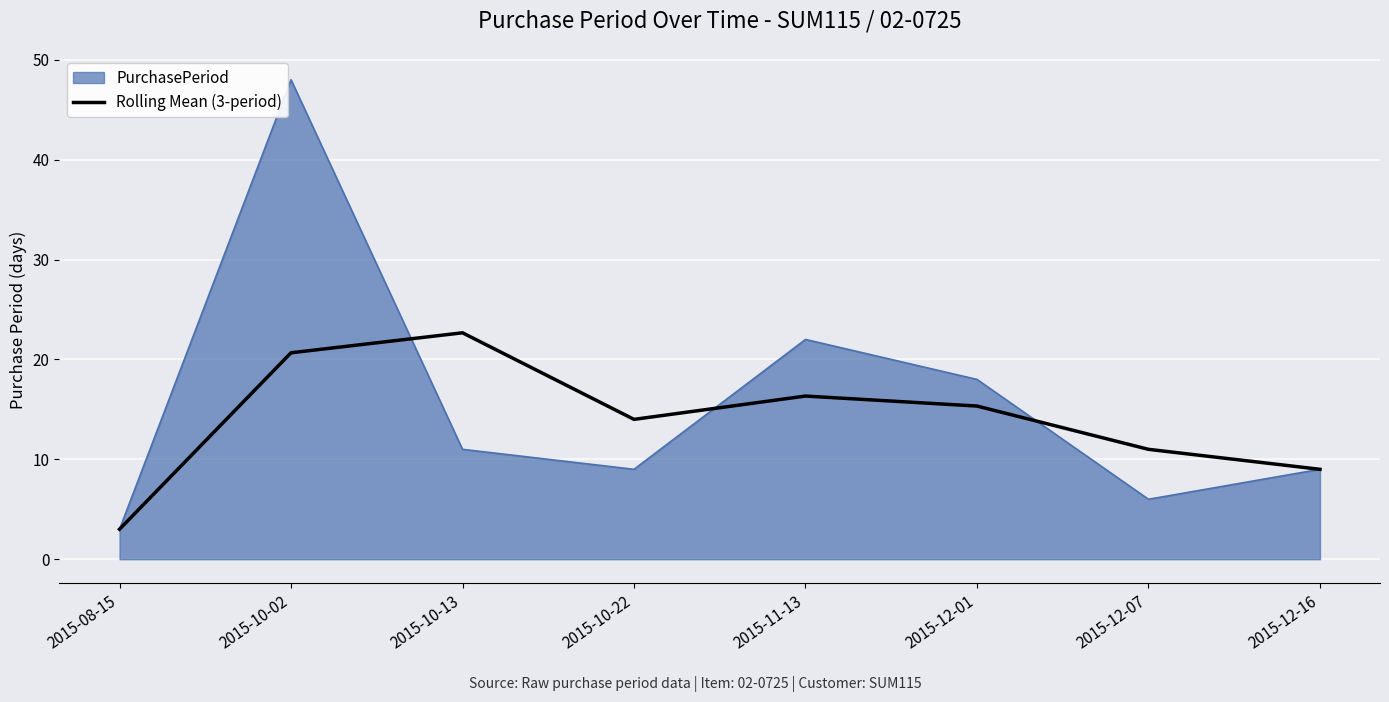

At 2015-10-22, list the series in order from smallest to largest.

PurchasePeriod, Rolling Mean (3-period)